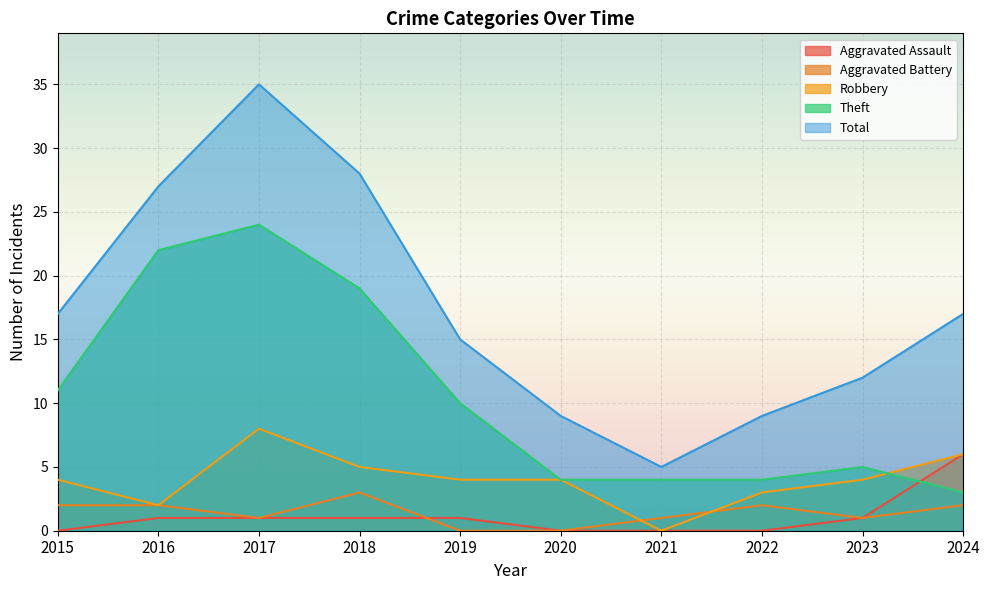

The value of Robbery at 2017 is 4. True or false?

False